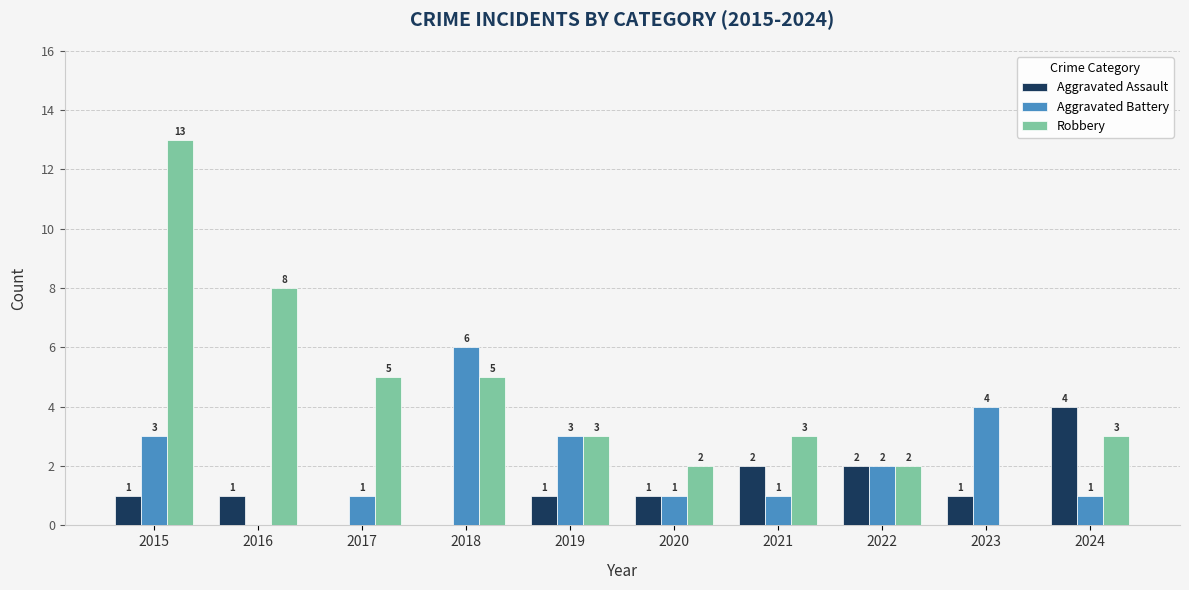

How many values in Aggravated Battery are above zero?

9